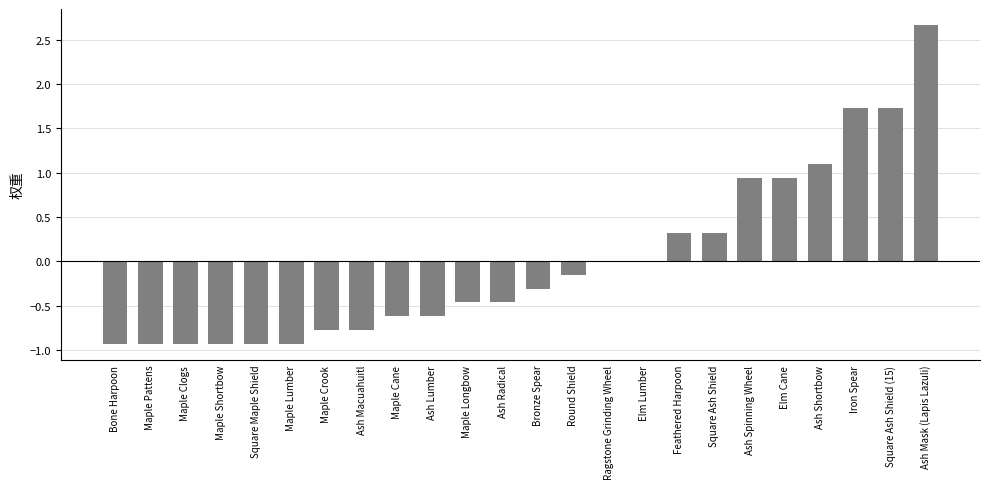

The chart shows a value of -0.8 at Ash Lumber. True or false?

False